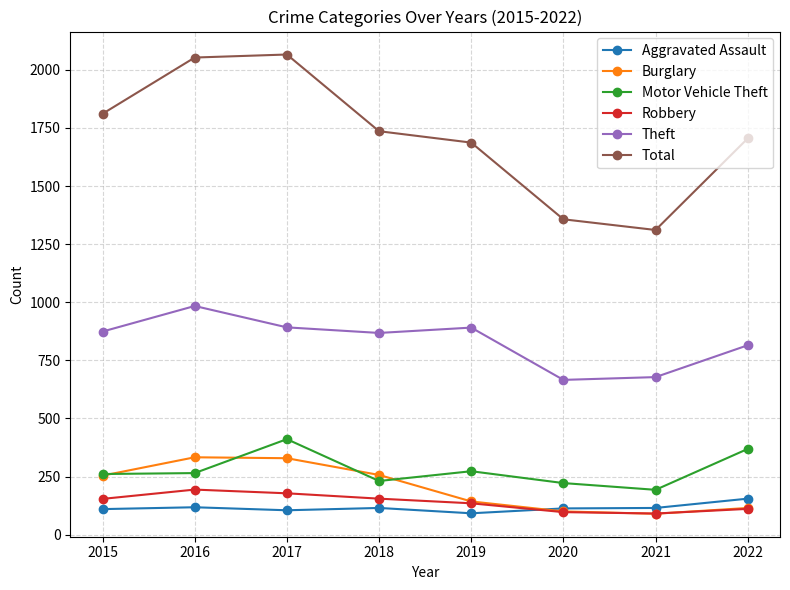

What is the difference between the maximum and second lowest values in the Aggravated Assault series?

50